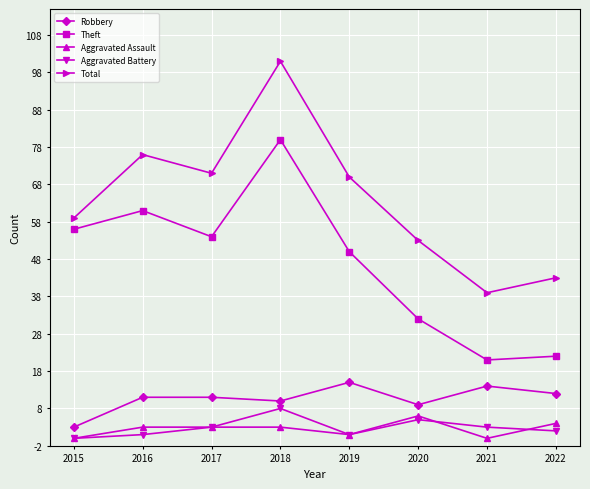

At which category does the chart reach its peak across all series?

2018